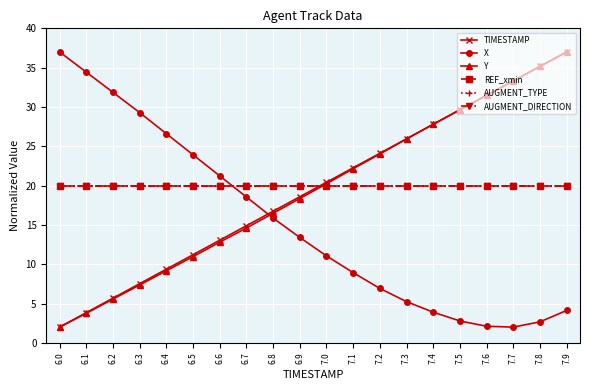

How many lines are shown in the chart?

6